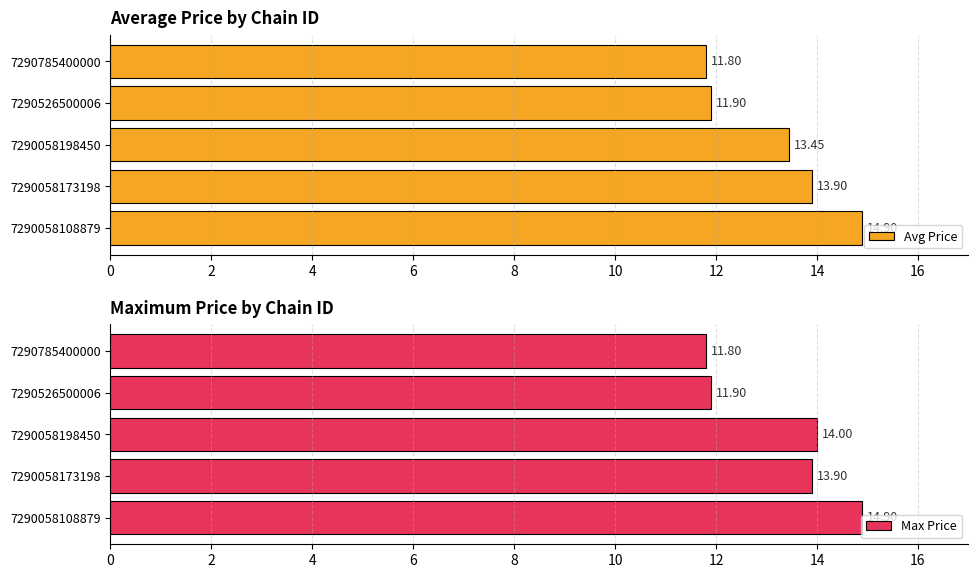

What is the difference between the maximum and second lowest values in the Avg Price series?

3.0